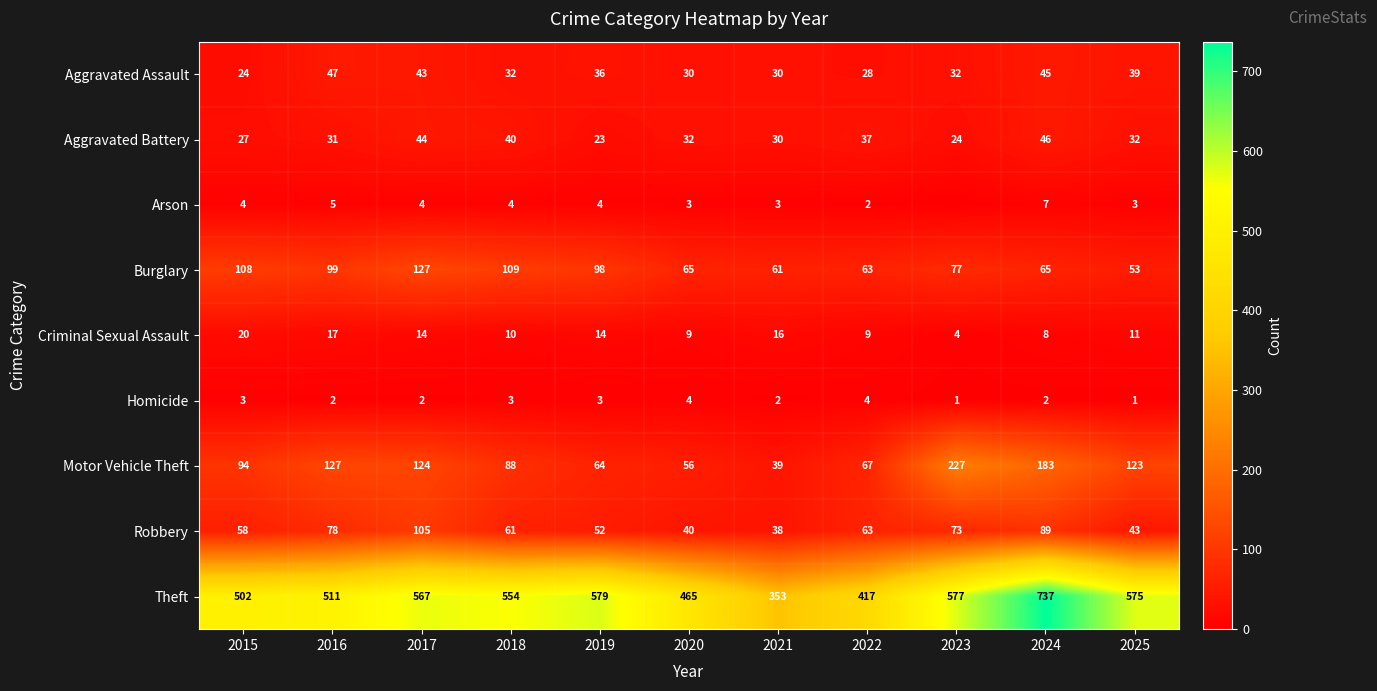

What is the approximate value of Aggravated Assault at 2019?

36